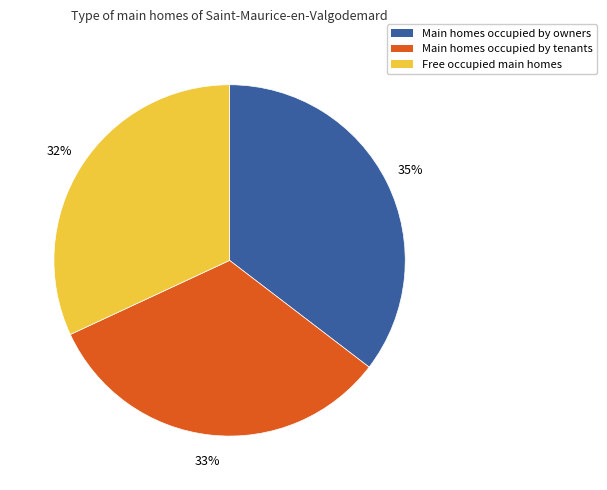

Does any single category account for the majority?

No